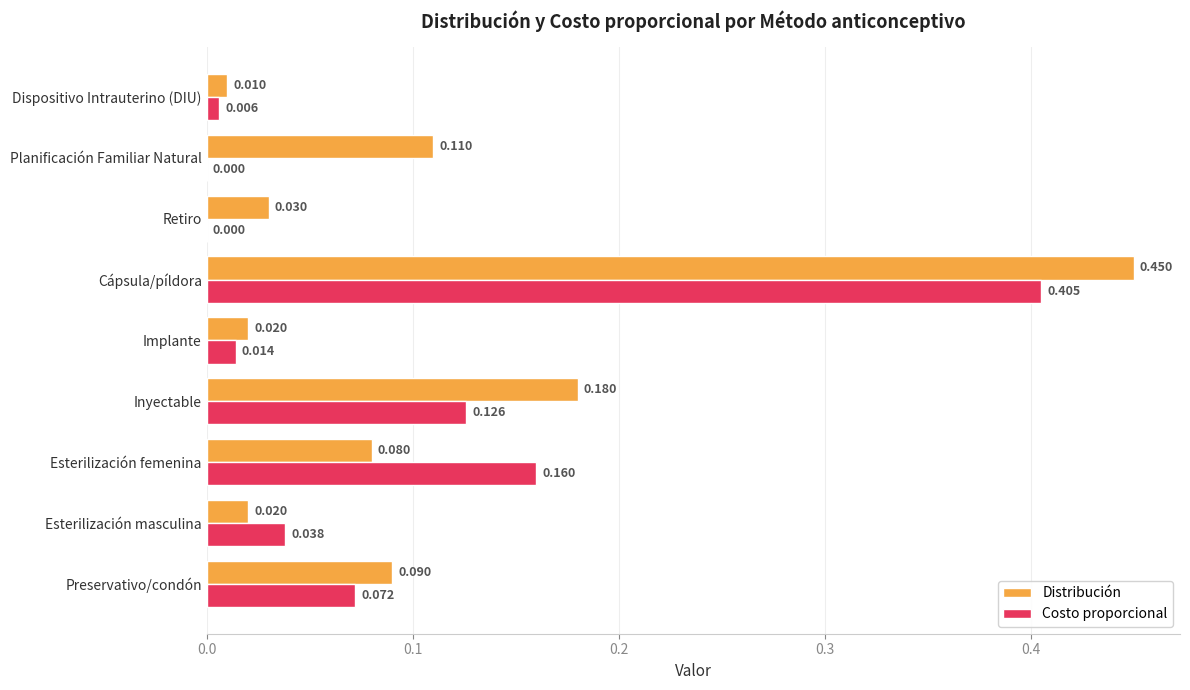

Where is Distribución nearest to the value 0?

Dispositivo Intrauterino (DIU)